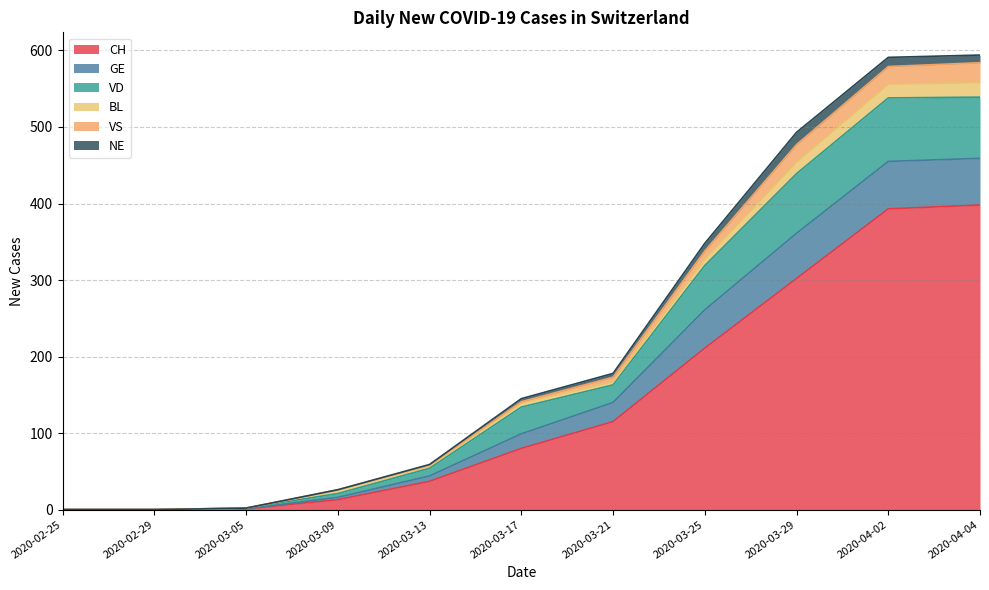

True or false: BL and VD intersect in this chart.

False